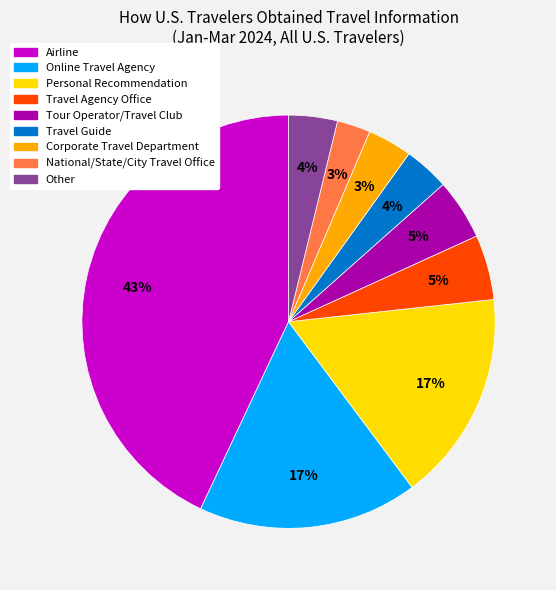

To the nearest percent, what is the difference between the Corporate Travel Department and Travel Agency Office slice percentages?

2%